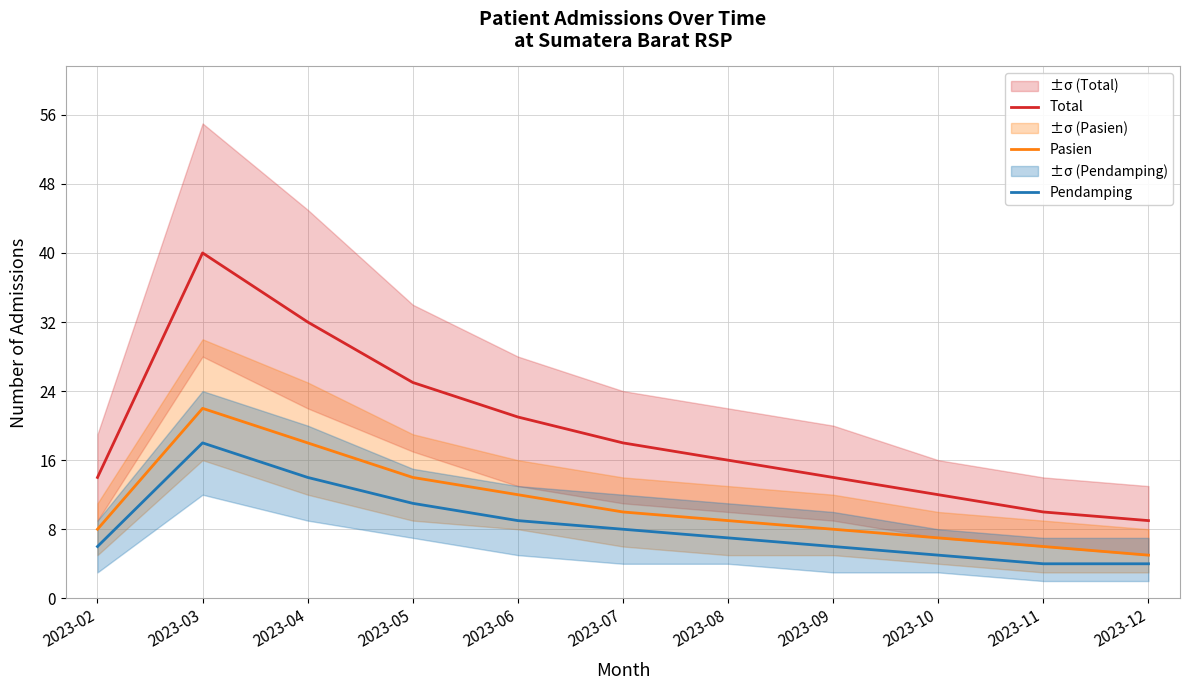

True or false: Pendamping has more than 1 points higher than both neighbors.

False